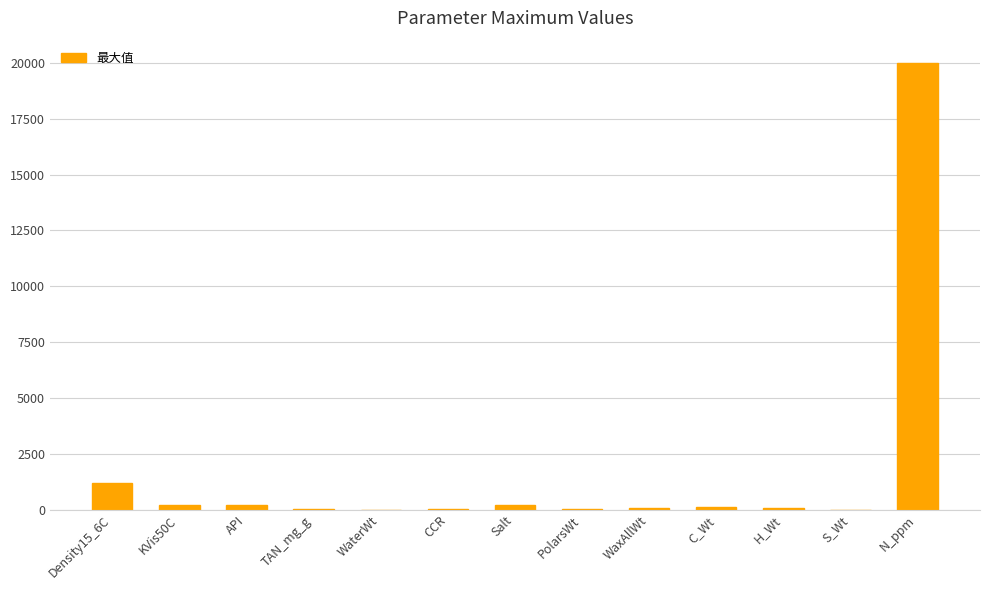

What is the change in value from WaxAllWt to N_ppm?

+19950